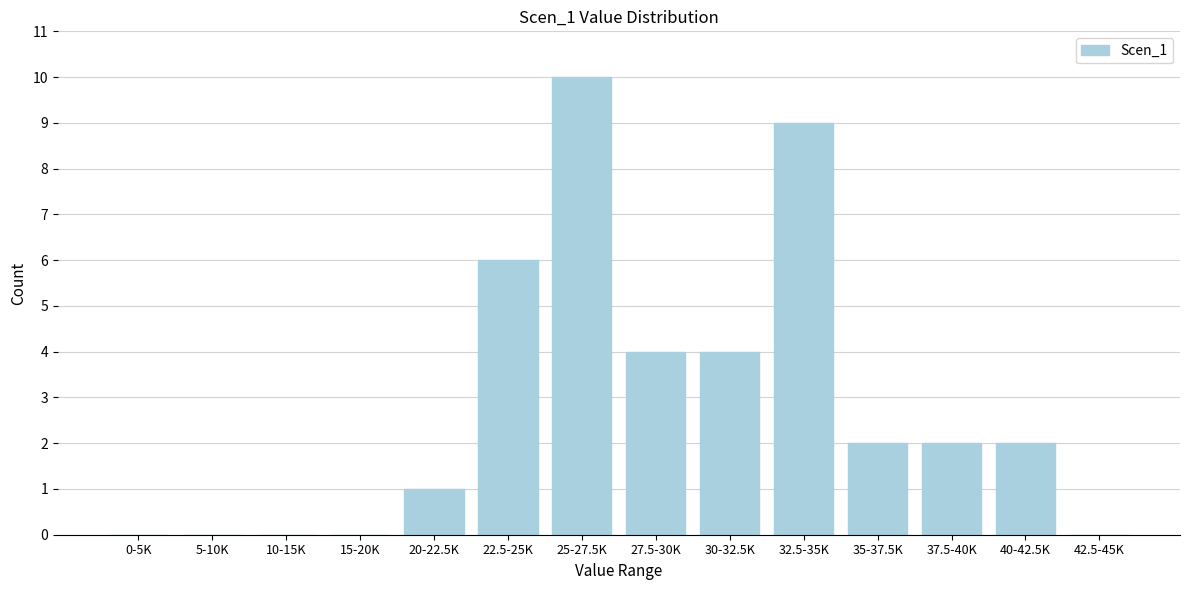

Reading left to right, transcribe all the data shown in this chart.

0-5K=0	5-10K=0	10-15K=0	15-20K=0	20-22.5K=1	22.5-25K=6	25-27.5K=10	27.5-30K=4	30-32.5K=4	32.5-35K=9	35-37.5K=2	37.5-40K=2	40-42.5K=2	42.5-45K=0